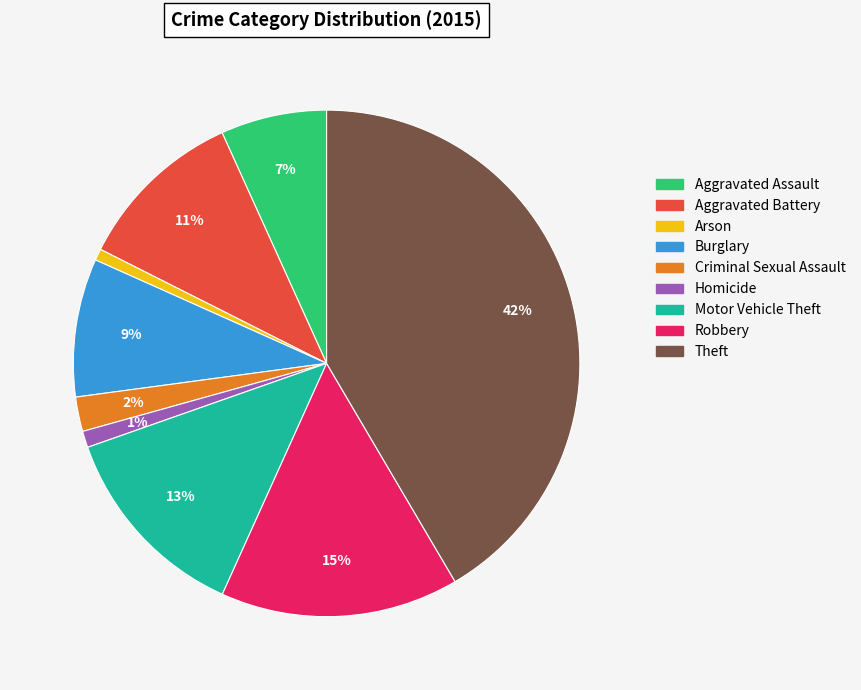

What percentage is the Theft slice, to the nearest percent?

42%